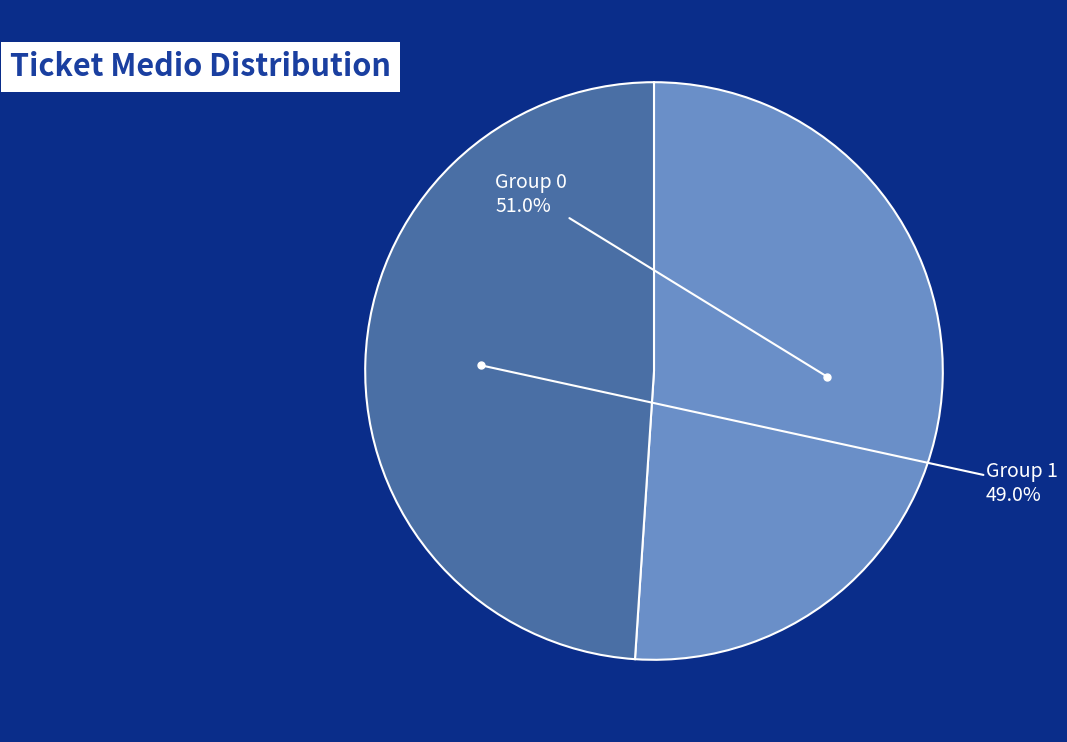

Which slice is the smallest?

Group 1